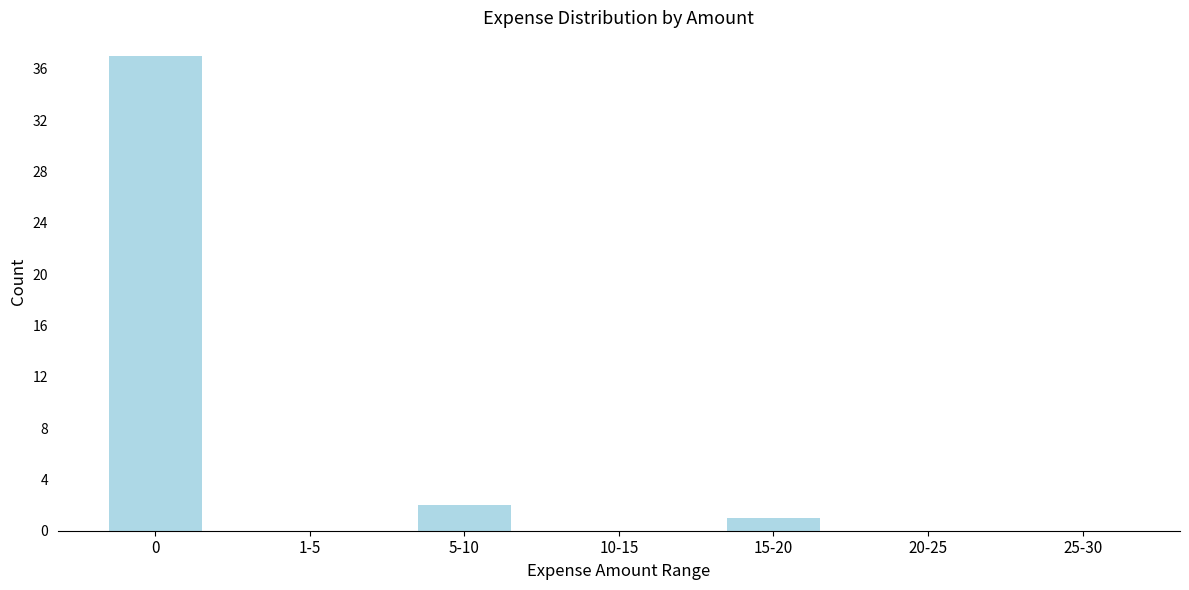

Reading left to right, transcribe all the data shown in this chart.

0=37	1-5=0	5-10=2	10-15=0	15-20=1	20-25=0	25-30=0